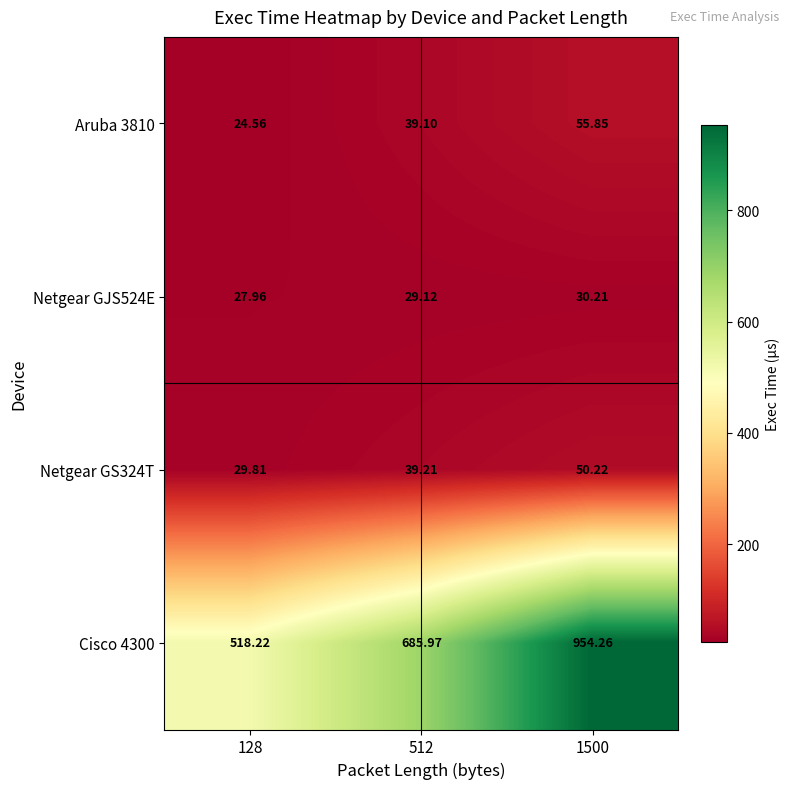

Is the value of Netgear GS324T at 512 greater than the value of Netgear GJS524E at 1500?

Yes